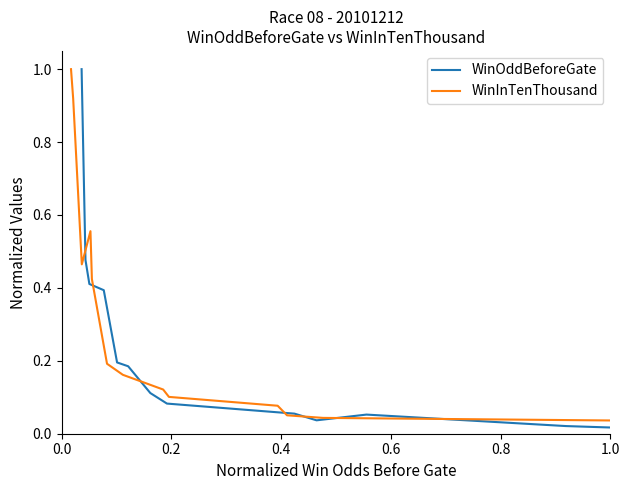

What is the difference between the maximum and minimum values in the WinInTenThousand series?

1.0